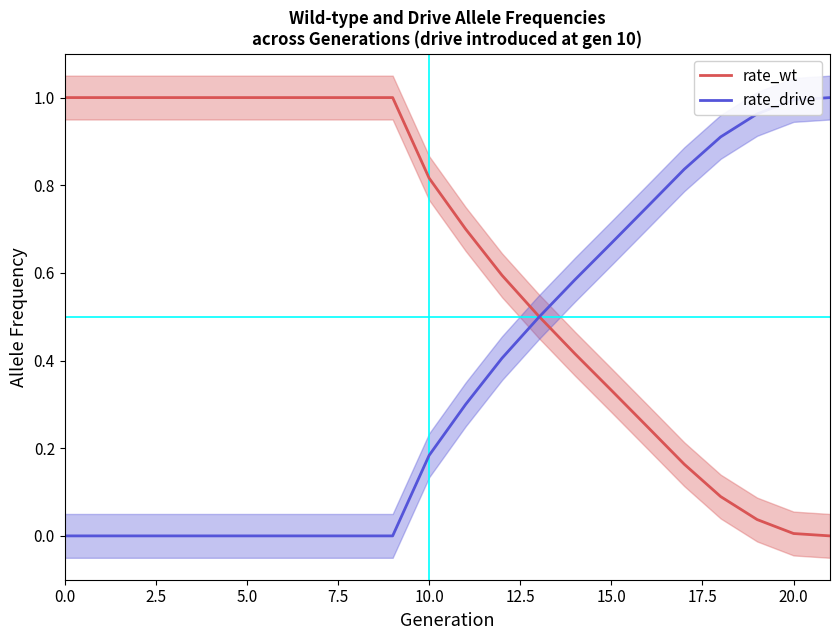

Which series ends up on top after the final intersection of rate_wt and rate_drive?

rate_drive